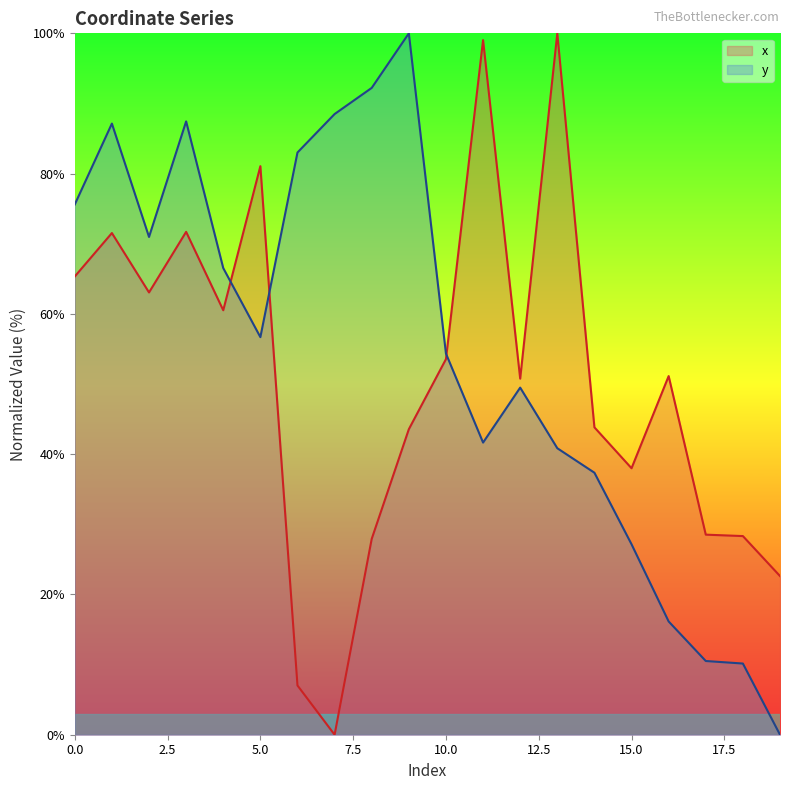

Is the value of y at 16 greater than the value of x at 8?

No